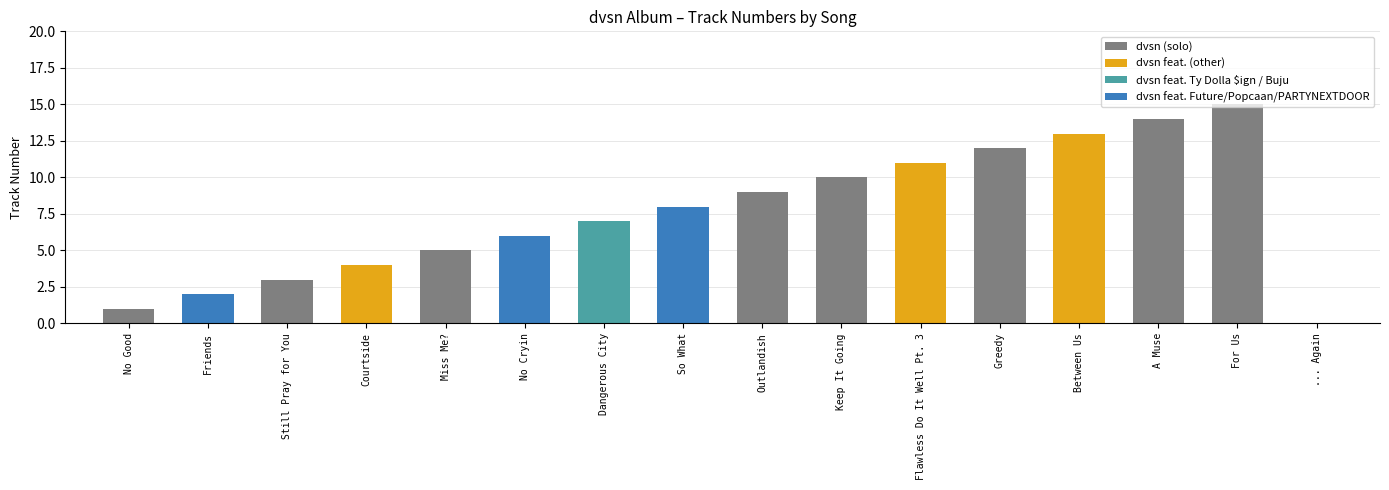

List the labels in order of value, largest first.

... Again, For Us, A Muse, Between Us, Greedy, Flawless Do It Well Pt. 3, Keep It Going, Outlandish, So What, Dangerous City, No Cryin, Miss Me?, Courtside, Still Pray for You, Friends, No Good